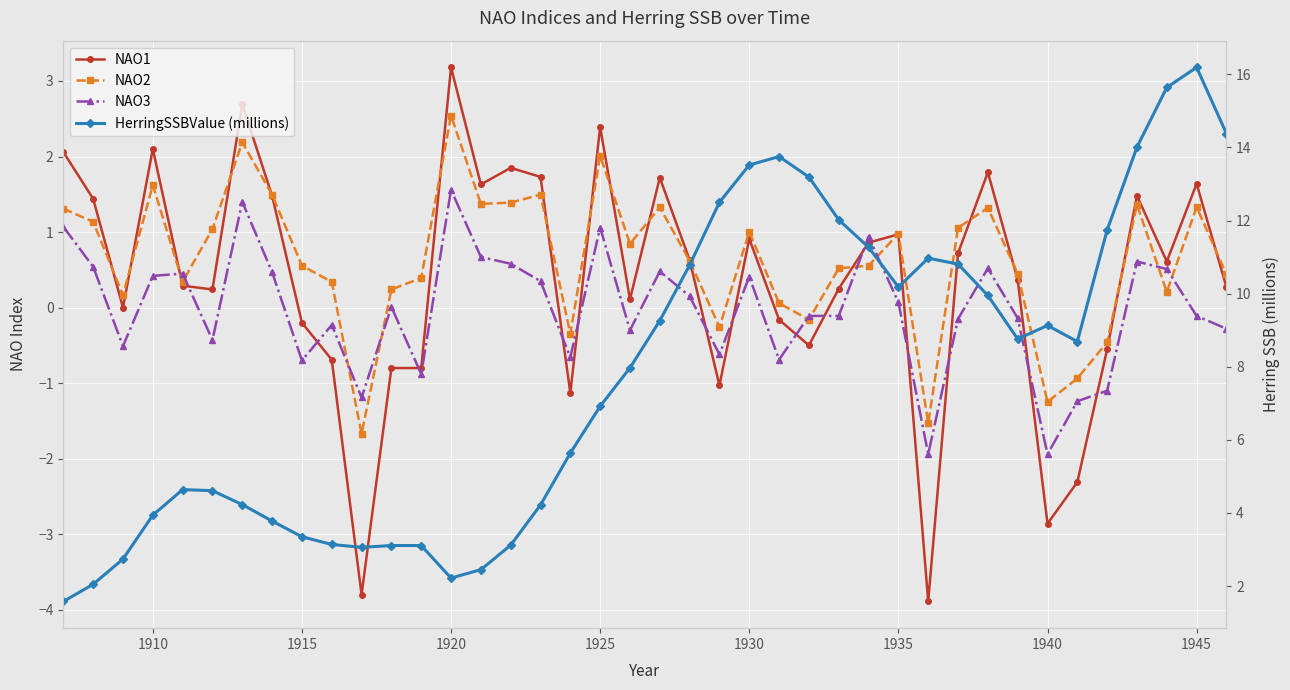

What are all the series names shown in the legend?

NAO1, NAO2, NAO3, HerringSSBValue (millions)